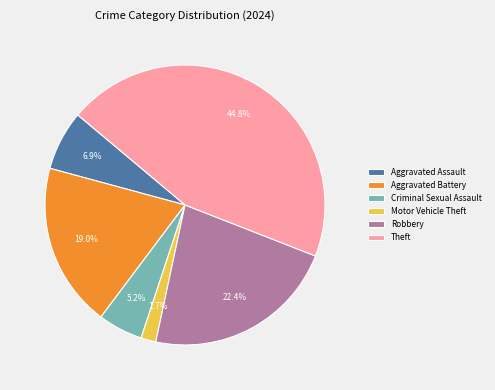

Which has a higher value, Robbery or Theft?

Theft